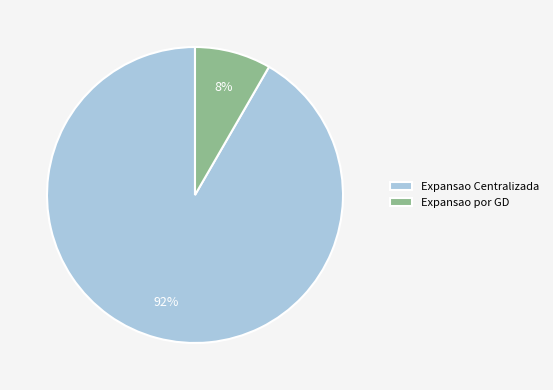

Between Expansao Centralizada and Expansao por GD, which is larger?

Expansao Centralizada